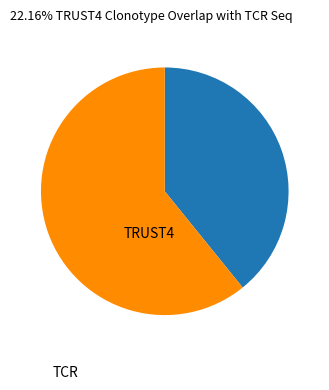

What is the largest slice in the pie chart?

TCR